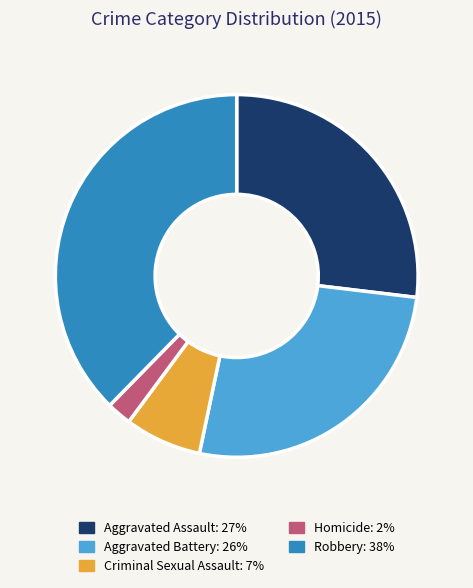

Is Aggravated Battery the majority of the pie?

No